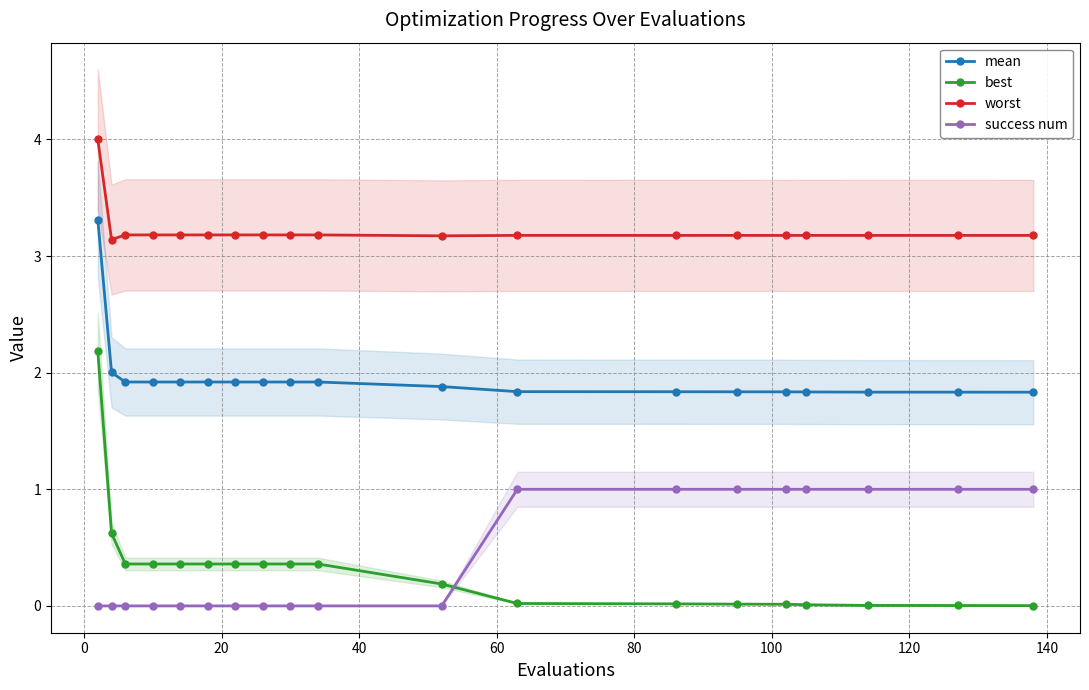

True or false: best and worst cross at least once.

False